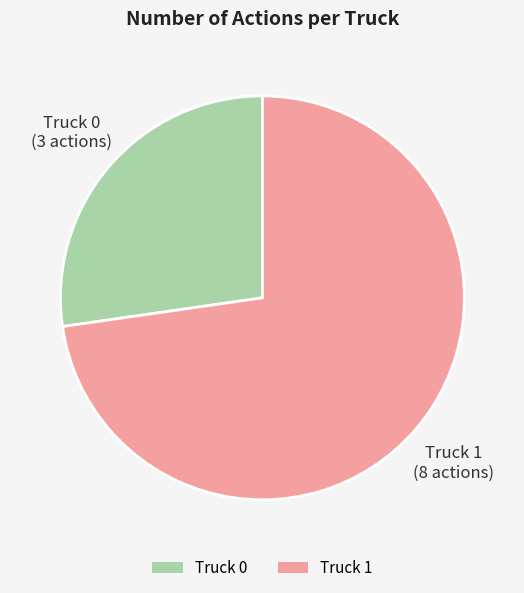

True or false: Truck 0 accounts for 22% of the total.

False